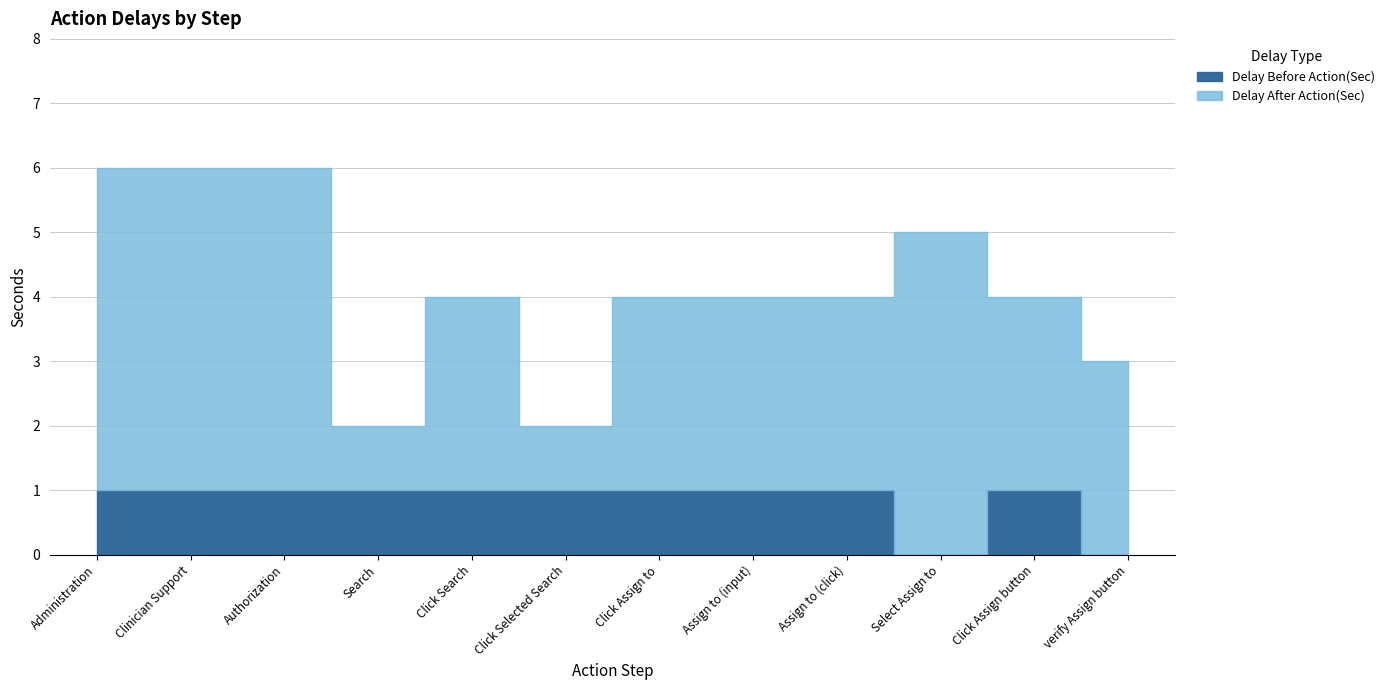

What is the minimum value for Delay After Action(Sec)?

1